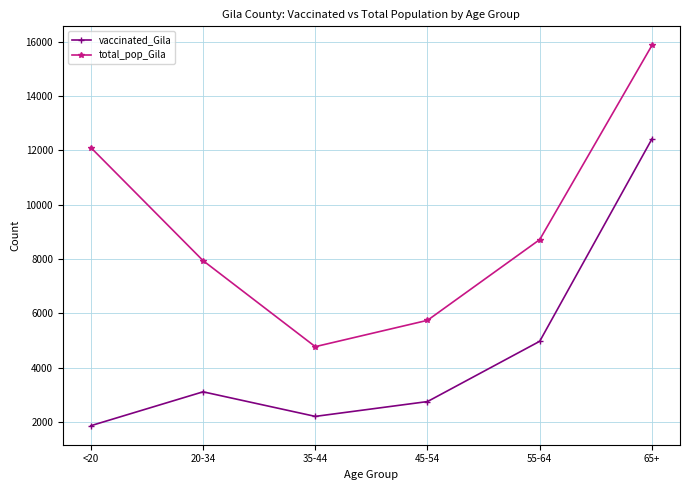

True or false: total_pop_Gila and vaccinated_Gila intersect in this chart.

False